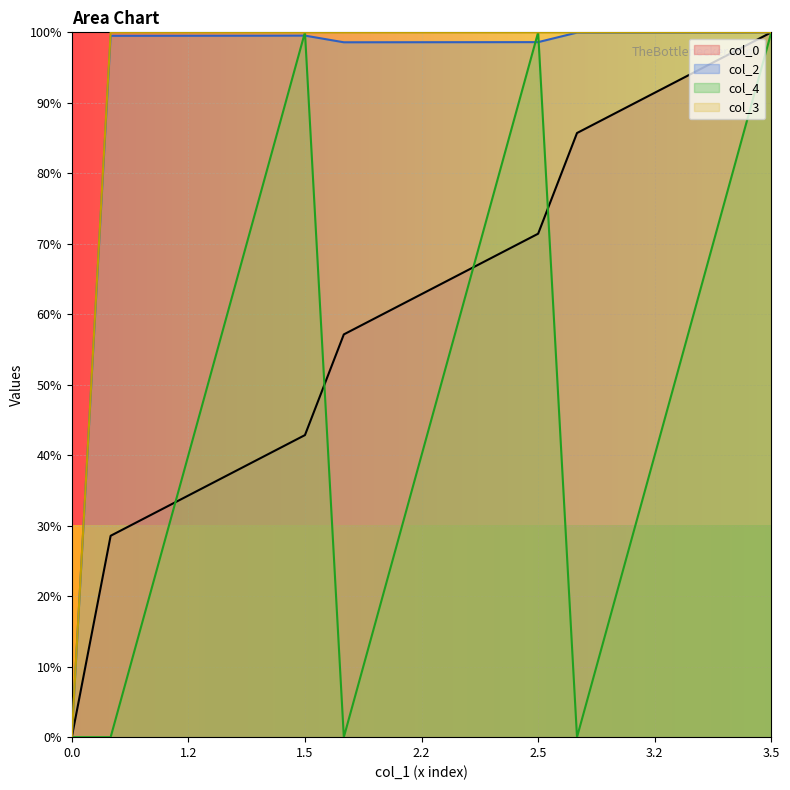

What is the sum of all col_2 values?

1788.6